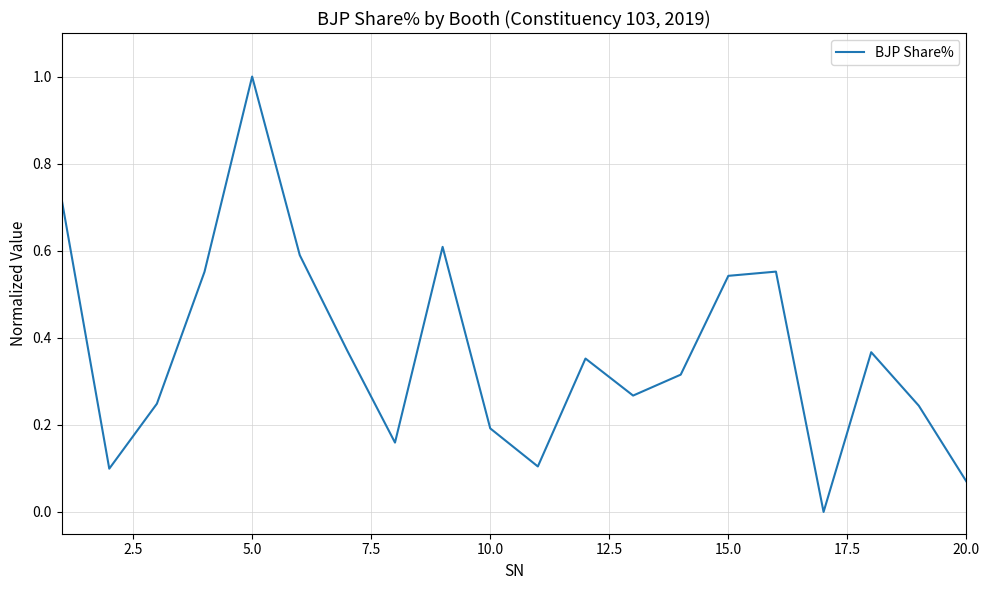

What is the greatest value displayed?

1.0